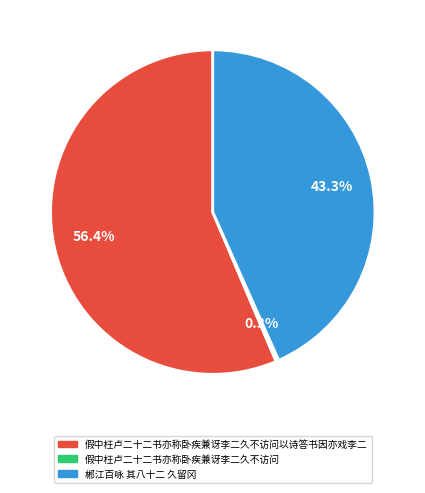

Does any single category account for the majority?

Yes